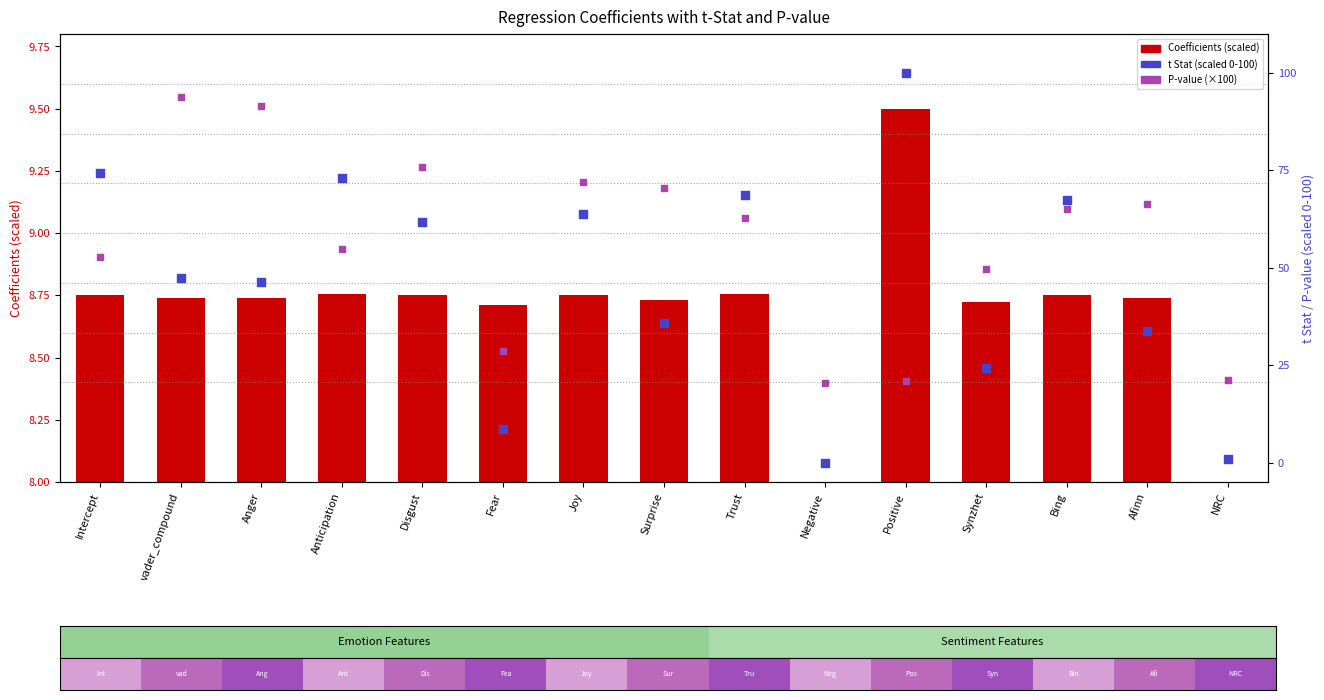

What are all the series names shown in the legend?

Coefficients (scaled), t Stat (scaled), P-value (×100)